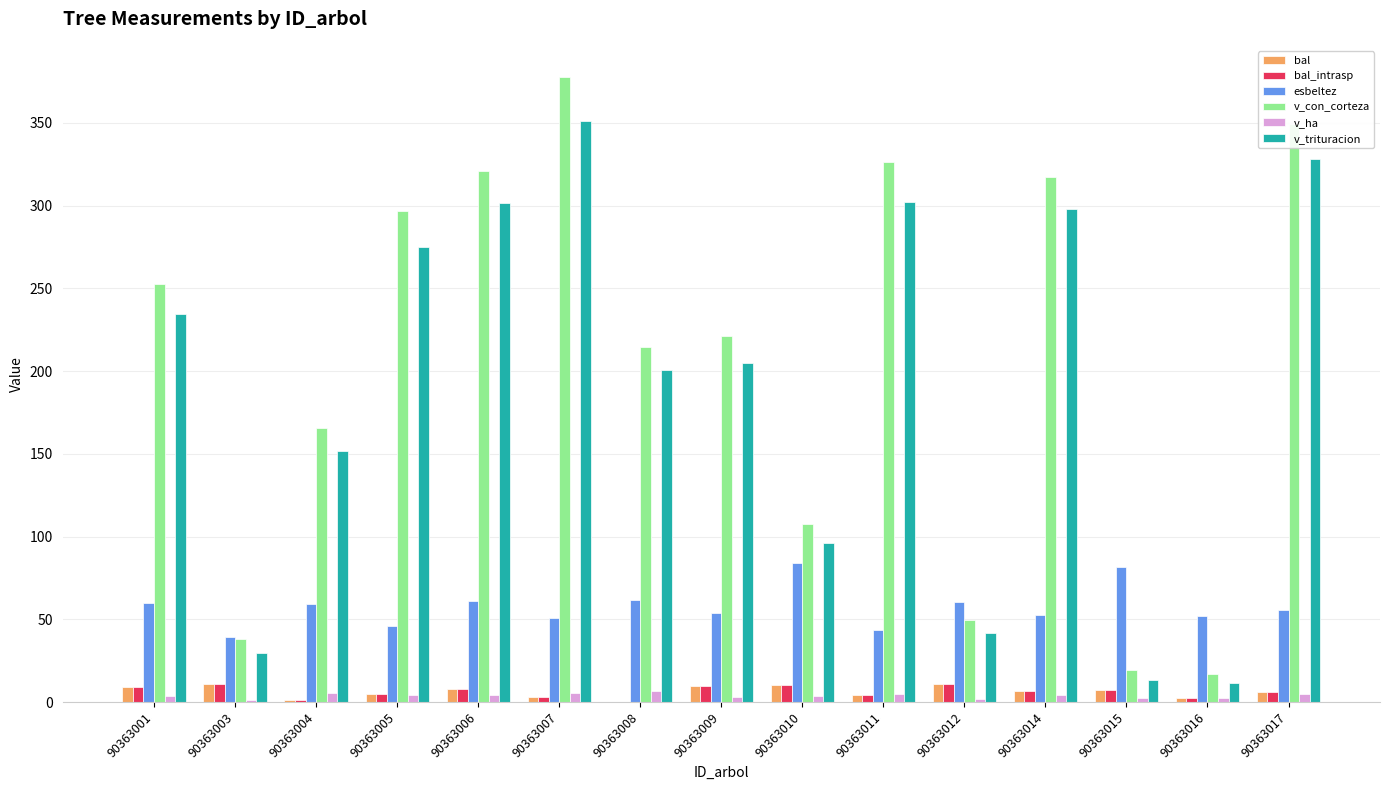

Which series has the widest spread of values?

v_con_corteza